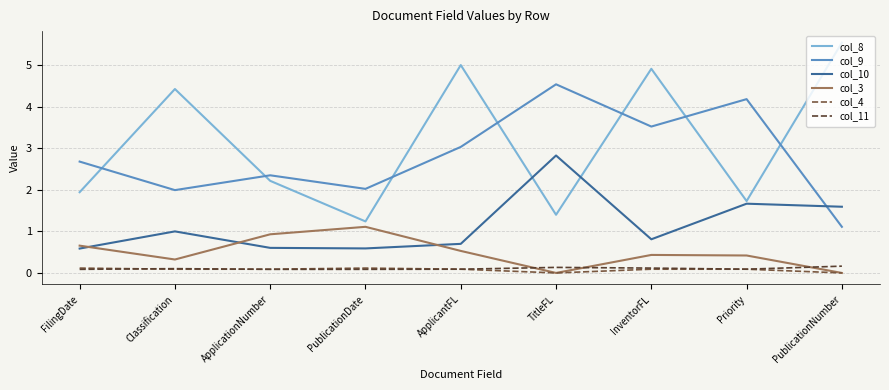

What are all the series names shown in the legend?

col_8, col_9, col_10, col_3, col_4, col_11